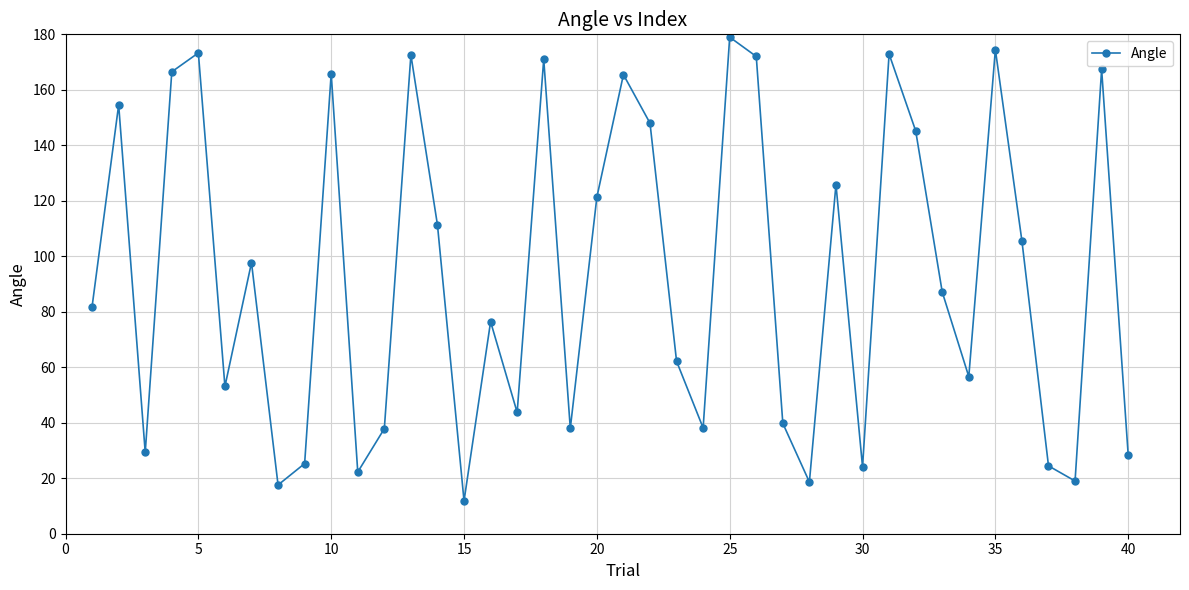

True or false: there are more than 0 points higher than both neighbors.

True